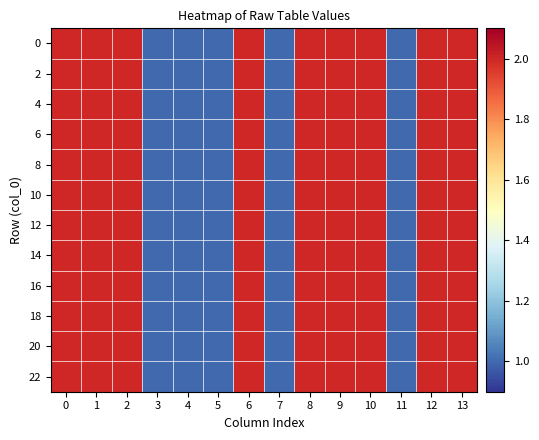

Reading left to right, what are all the values shown in this chart?

row_0: 2	2	2	1	1	1	2	1	2	2	2	1	2	2
row_1: 2	2	2	1	1	1	2	1	2	2	2	1	2	2
row_2: 2	2	2	1	1	1	2	1	2	2	2	1	2	2
row_3: 2	2	2	1	1	1	2	1	2	2	2	1	2	2
row_4: 2	2	2	1	1	1	2	1	2	2	2	1	2	2
row_5: 2	2	2	1	1	1	2	1	2	2	2	1	2	2
row_6: 2	2	2	1	1	1	2	1	2	2	2	1	2	2
row_7: 2	2	2	1	1	1	2	1	2	2	2	1	2	2
row_8: 2	2	2	1	1	1	2	1	2	2	2	1	2	2
row_9: 2	2	2	1	1	1	2	1	2	2	2	1	2	2
row_10: 2	2	2	1	1	1	2	1	2	2	2	1	2	2
row_11: 2	2	2	1	1	1	2	1	2	2	2	1	2	2